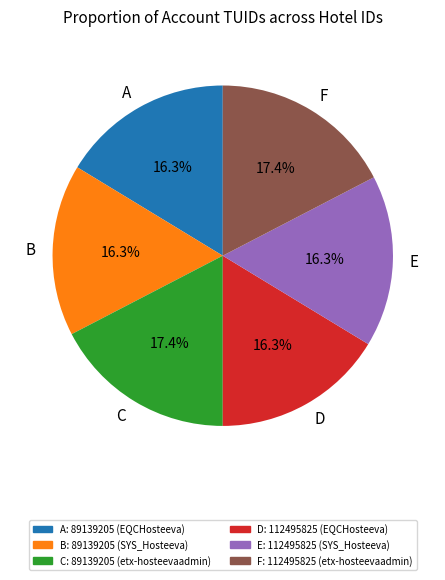

Approximately how many times larger is the value at D compared to B?

1.0